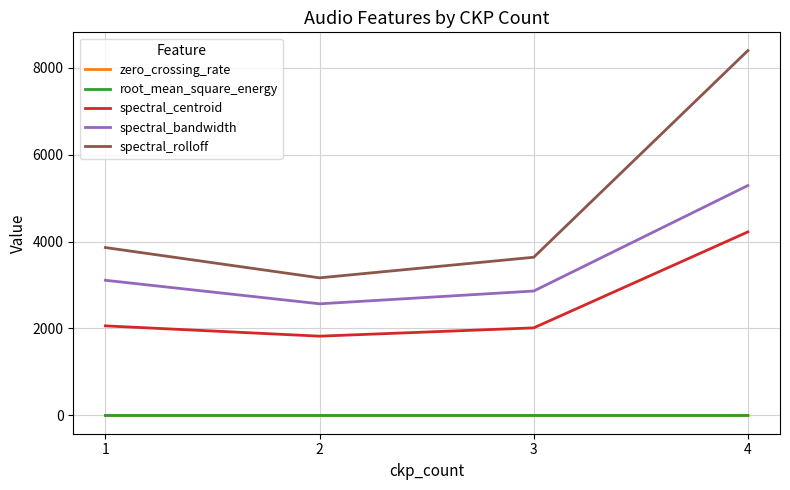

Is the value of spectral_centroid at 3 greater than the value of spectral_bandwidth at 3?

No